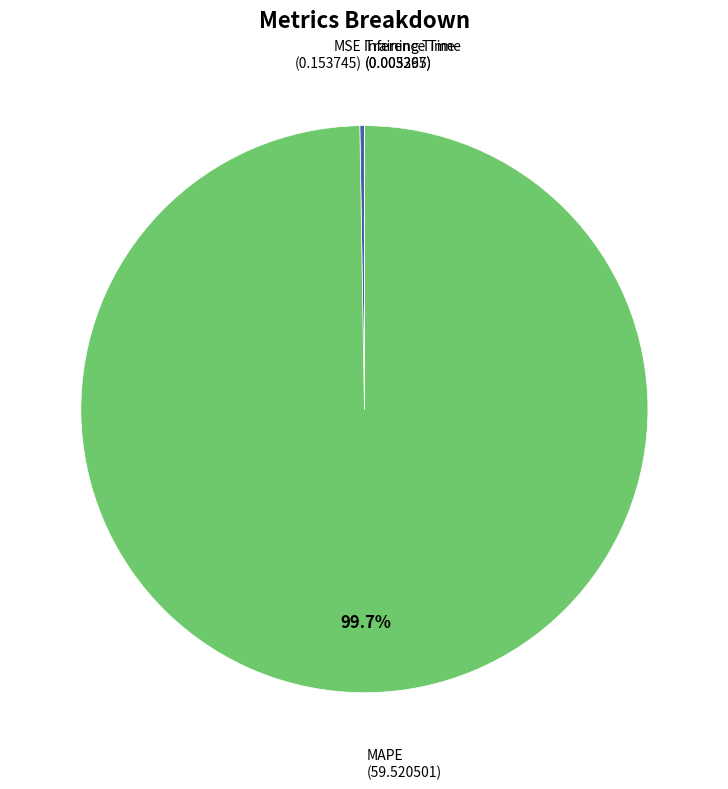

Is there any slice that represents more than half of the pie?

Yes